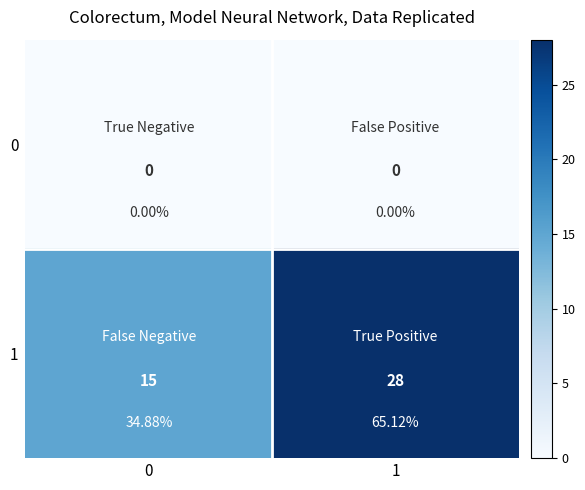

What is the total value across all series at 0?

15